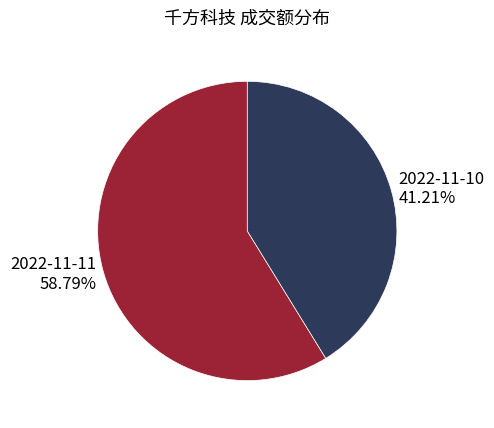

Approximately how many times larger is the value at 2022-11-10 compared to 2022-11-11?

0.7